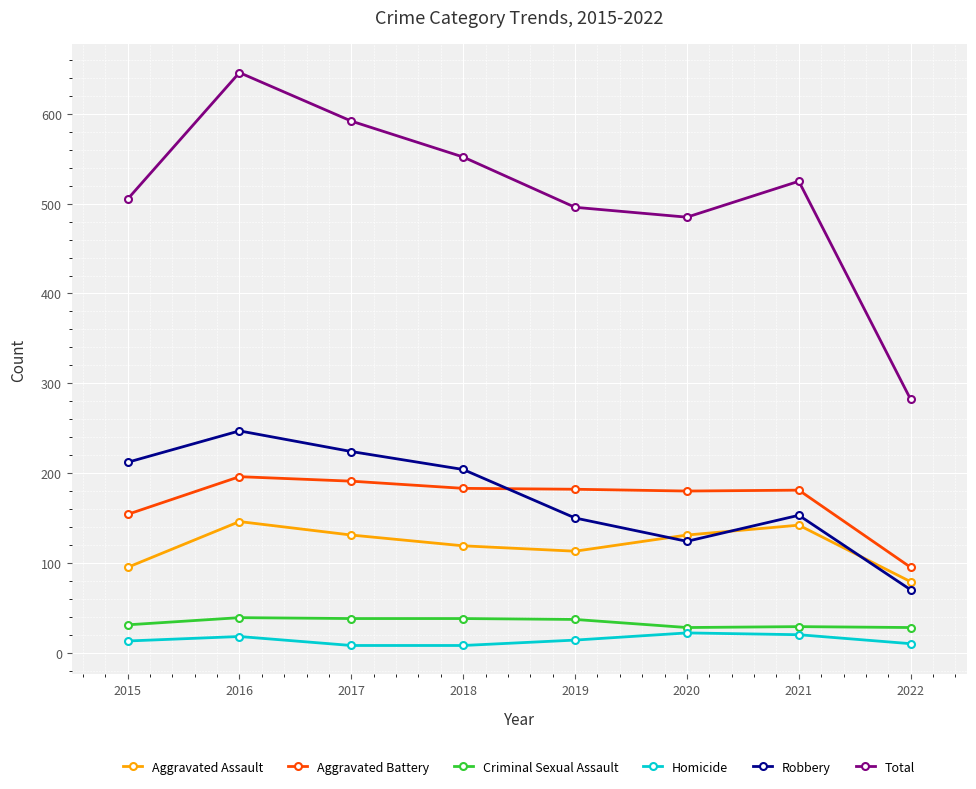

True or false: Criminal Sexual Assault has more than 0 interior local peaks.

True